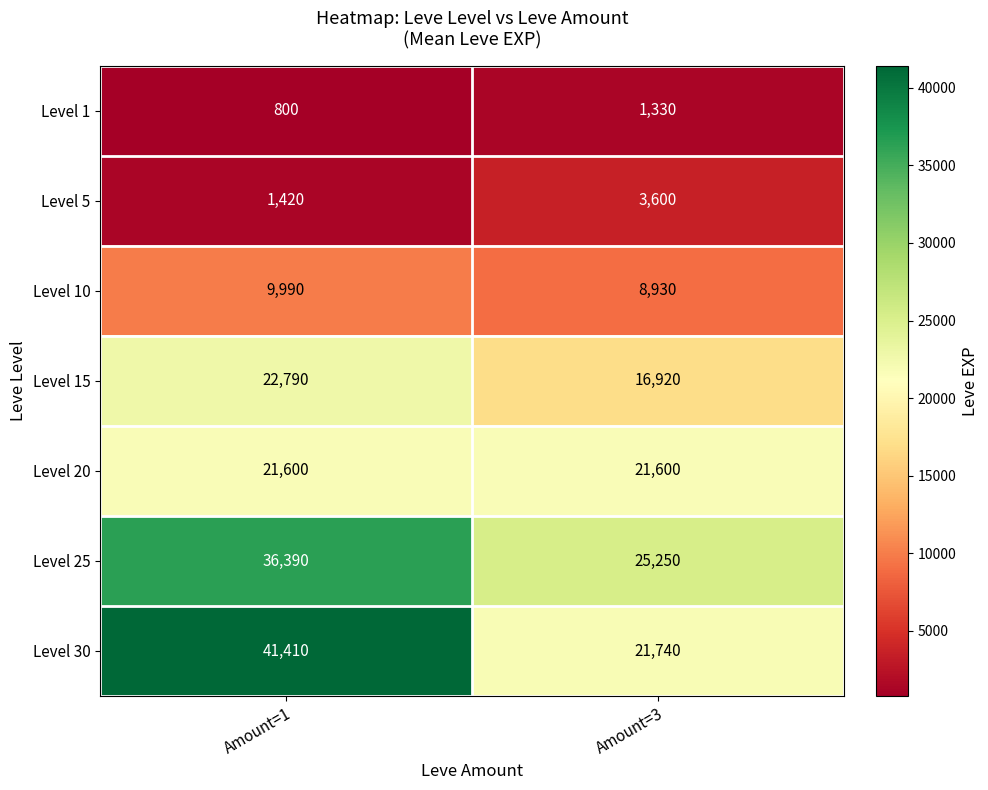

Which series changed the most between Amount=1 and Amount=3?

Level 30